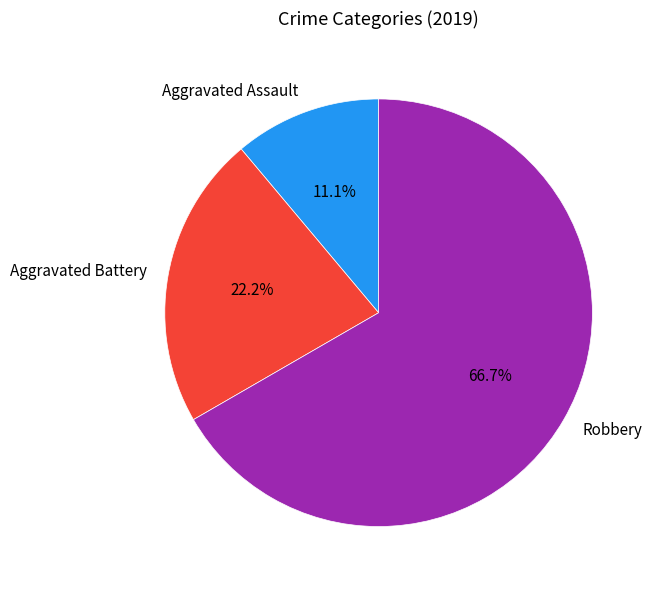

Between Aggravated Battery and Aggravated Assault, which is larger?

Aggravated Battery